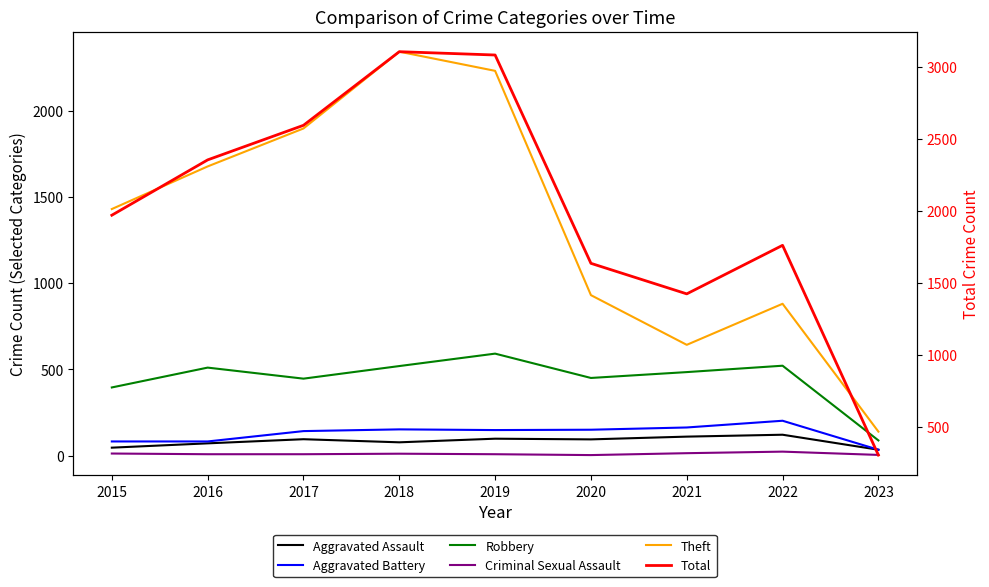

What is the minimum value shown in the chart?

3